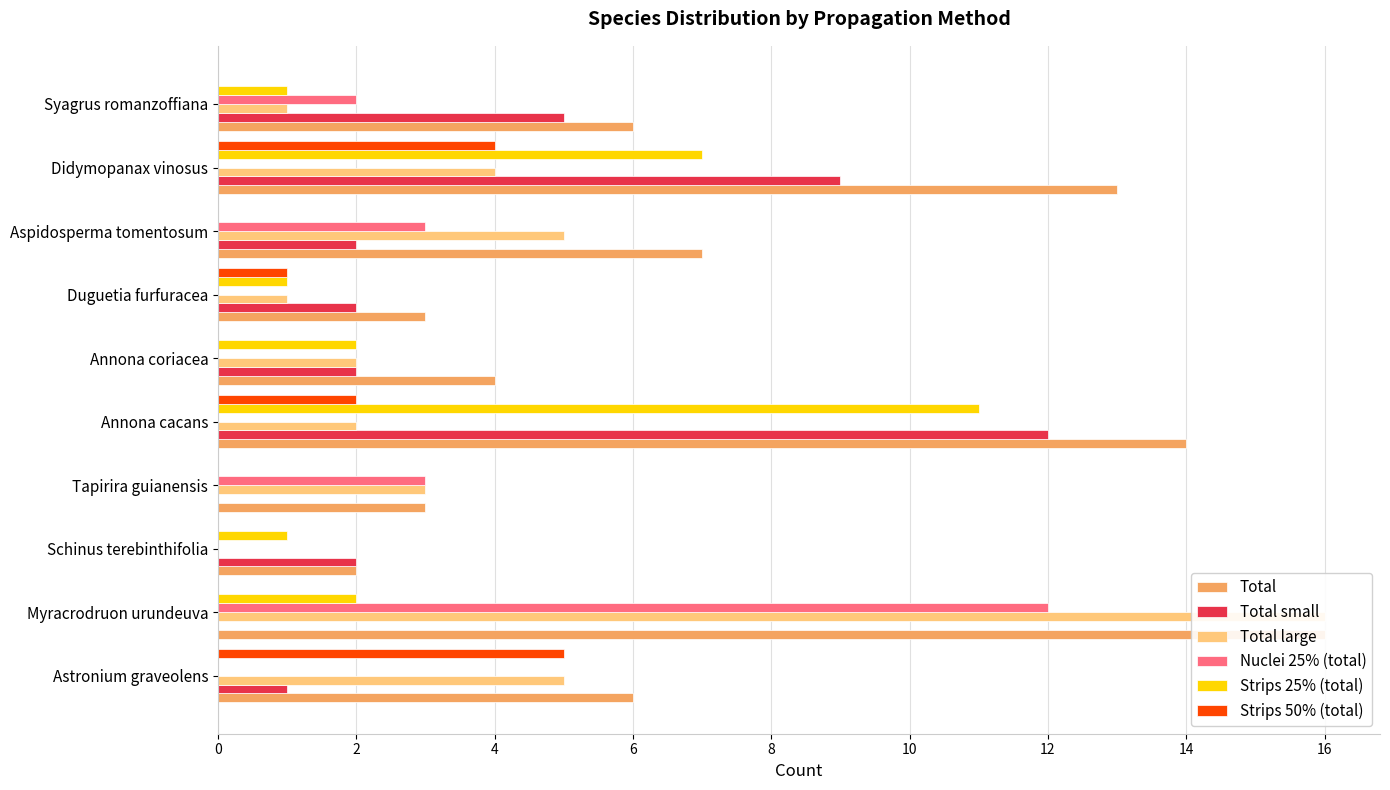

At how many categories does at least one series exceed 7?

3